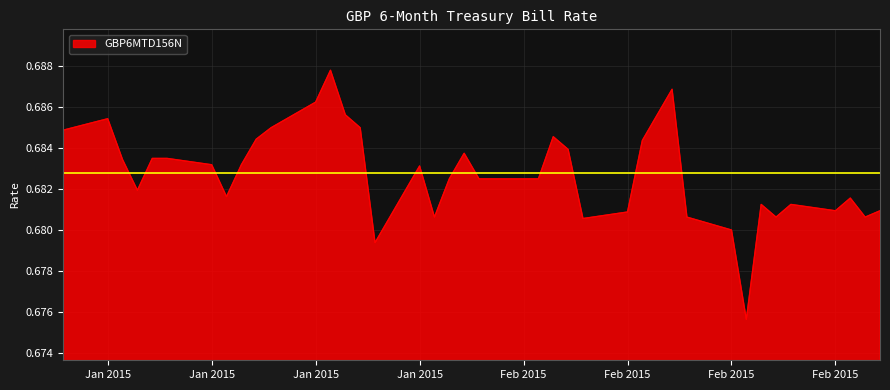

Count the values in the range 0 to 1.

40